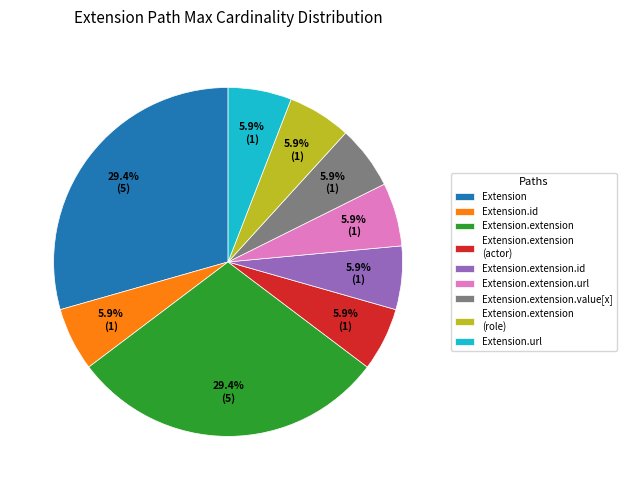

Does any single category account for the majority?

No